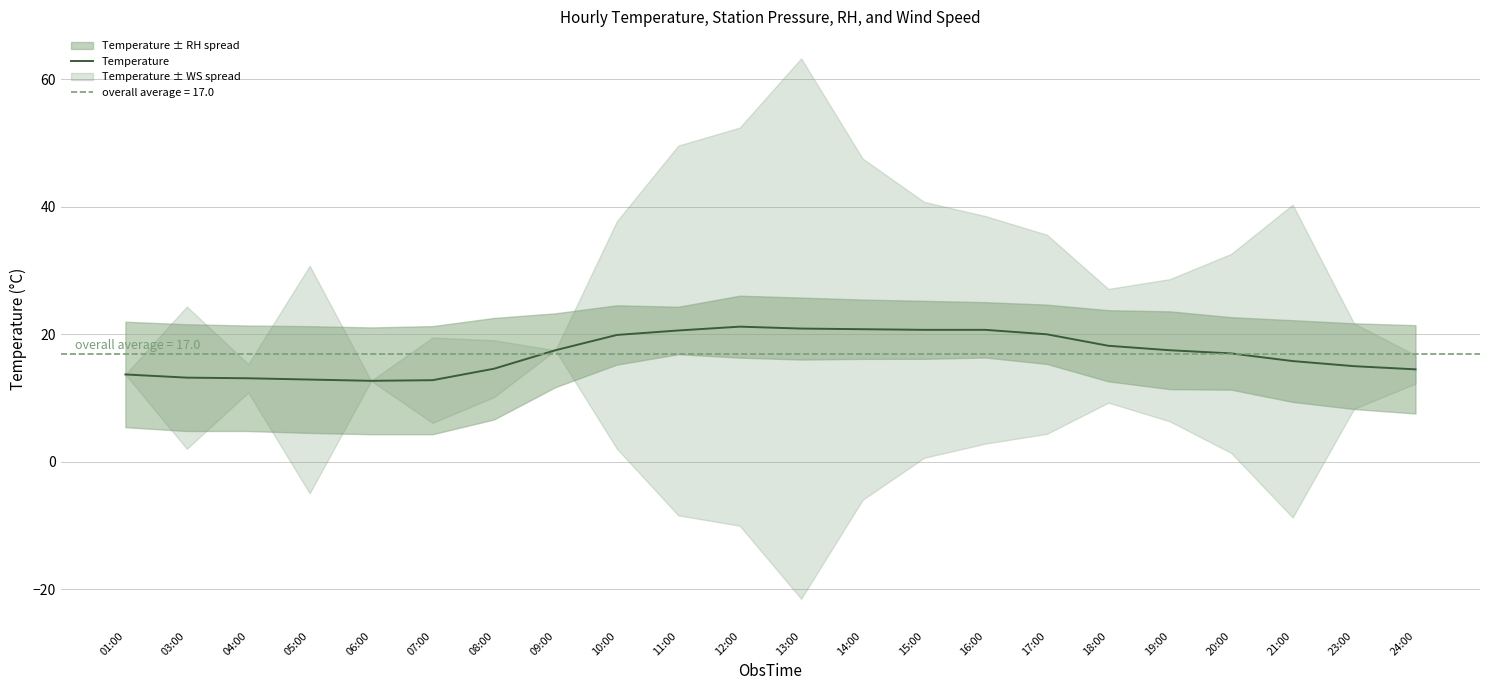

Where does the data first go above 17?

09:00